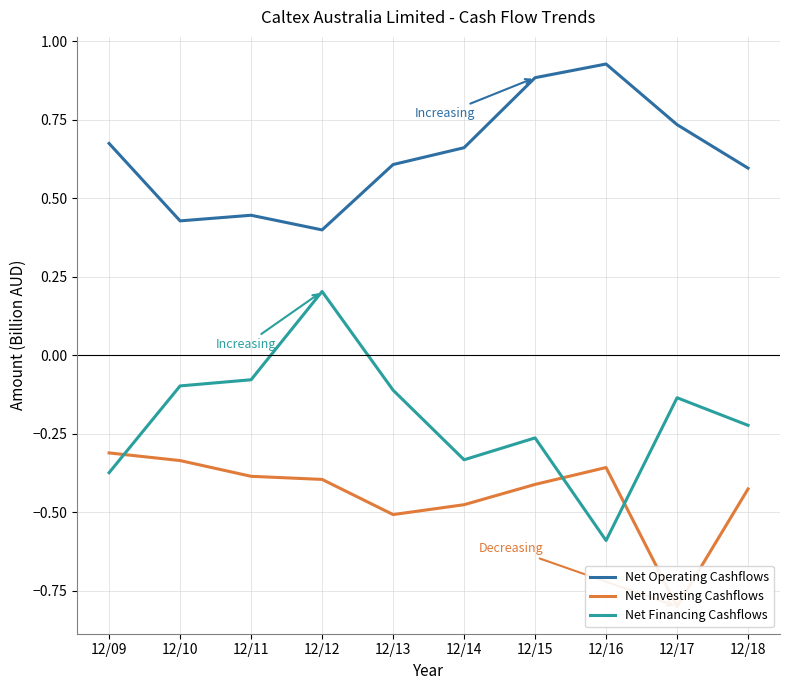

Rank the series by their maximum value, from highest to lowest.

Net Operating Cashflows, Net Financing Cashflows, Net Investing Cashflows